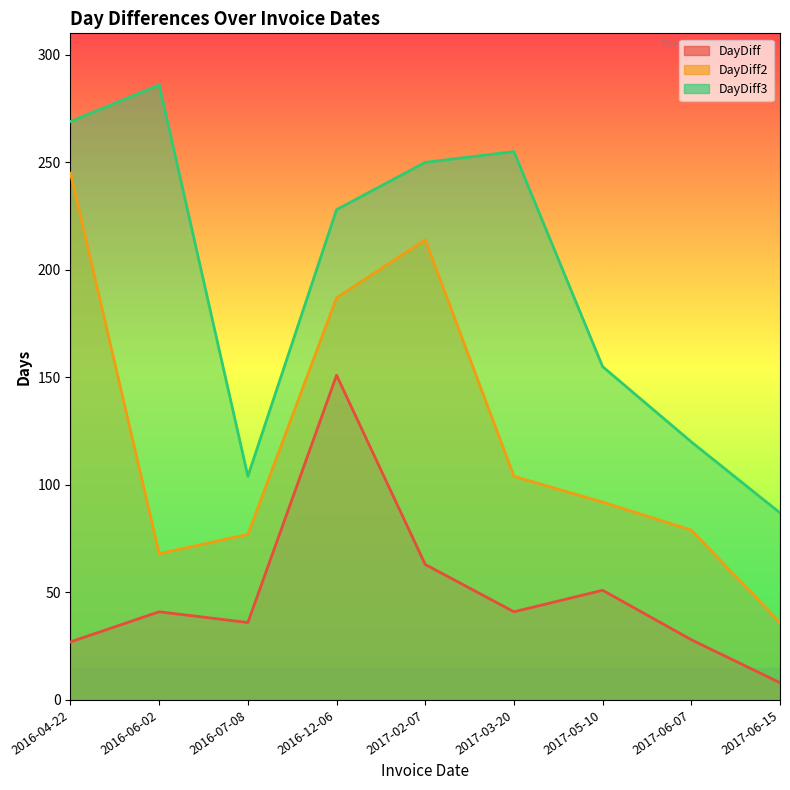

List the series in order of their overall mean, lowest first.

DayDiff, DayDiff2, DayDiff3